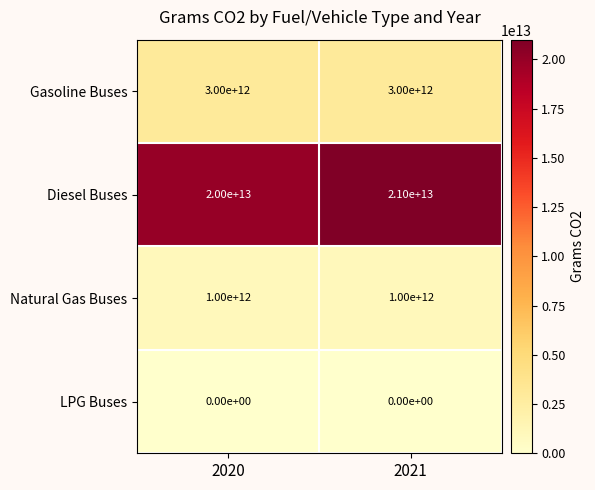

List the labels in order of Diesel Buses value, largest first.

2021, 2020